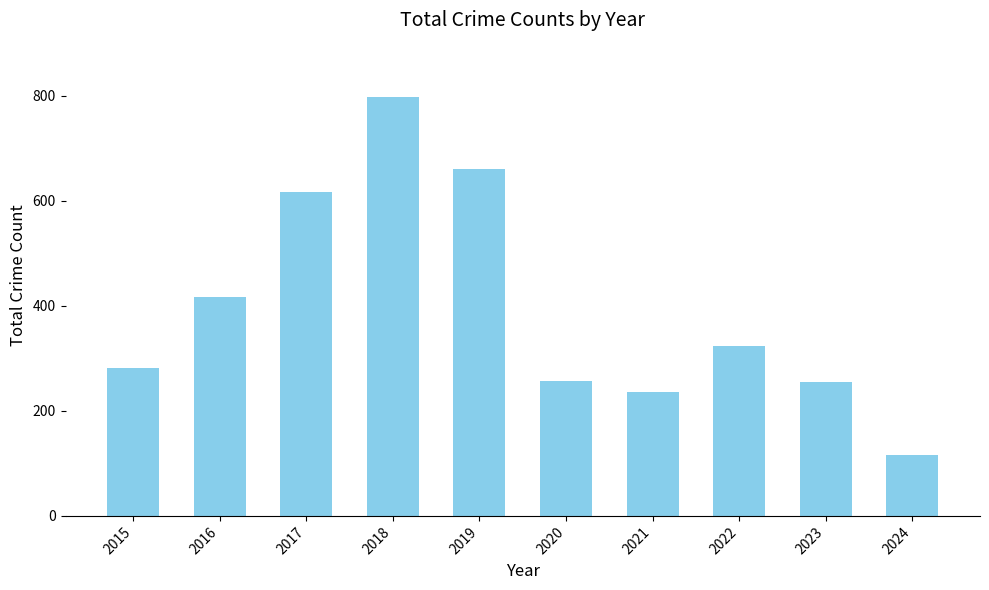

What is the average value?

396